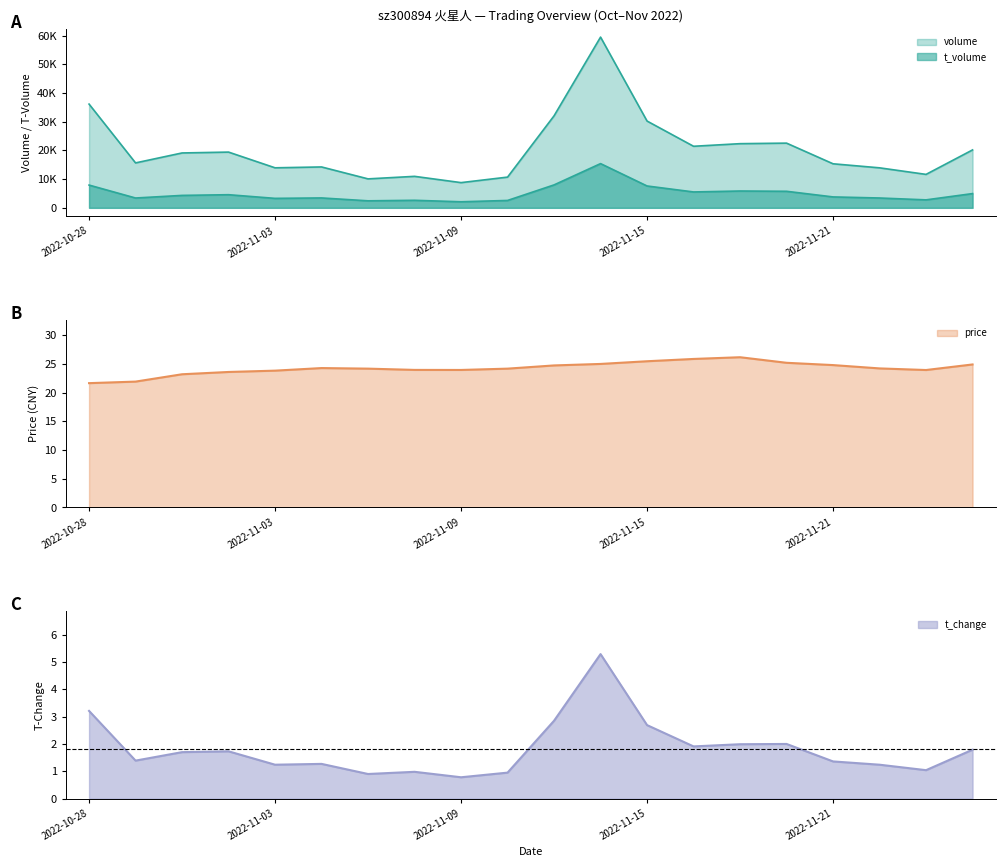

What is the label of the 7th point from the right?

2022-11-16